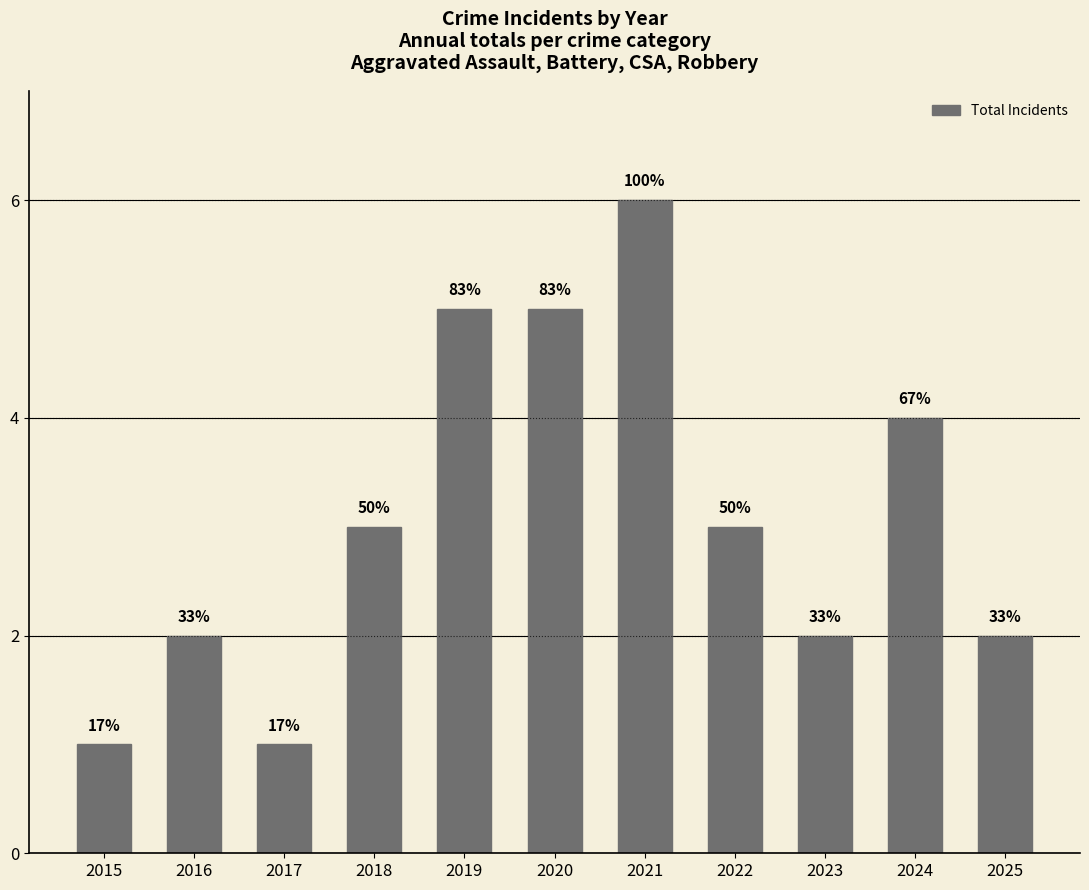

Does the chart contain any negative values?

No